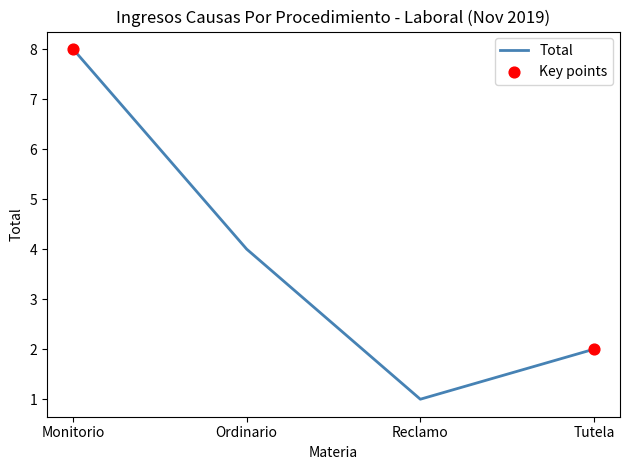

What is the change in value from Monitorio to Tutela?

-6